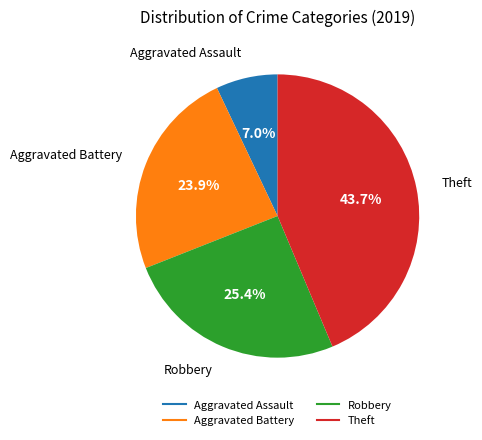

Is it true that Aggravated Battery is 30% of the pie?

False